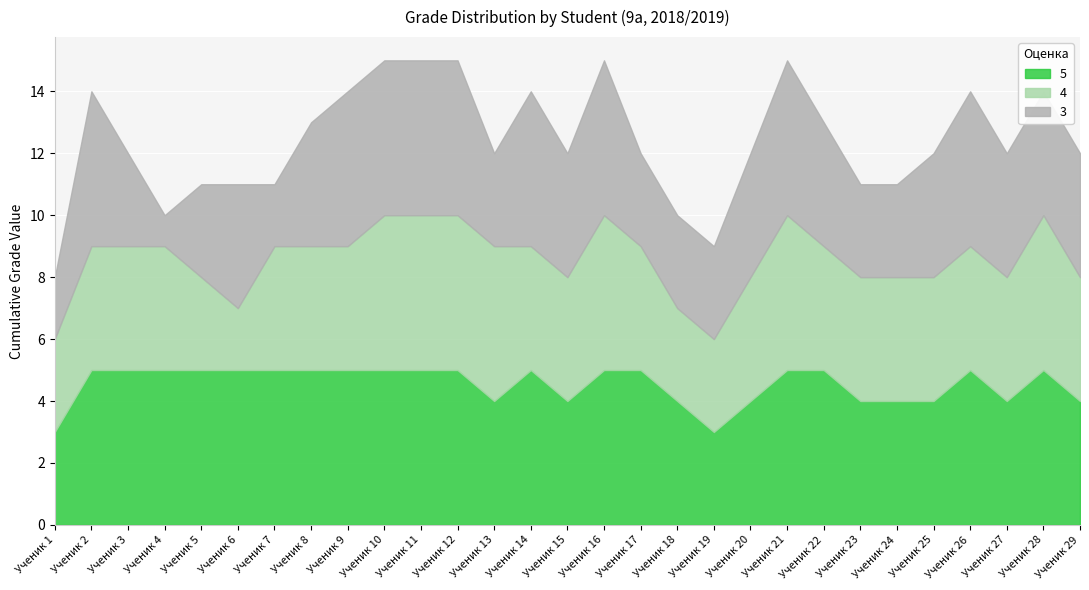

In 4, how many points are higher than both neighbors (excluding endpoints)?

3